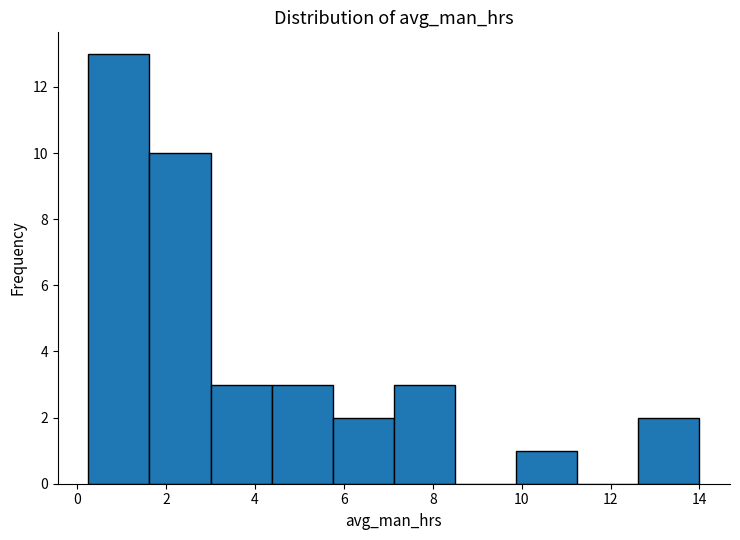

Reading left to right, list every bar in this chart as the range it spans on the x-axis followed by its height. Neither the bar edges nor the heights are printed on the chart, so give them approximately, as read against the axes.

0.2 to 1.6: 13
1.6 to 3.0: 10
3.0 to 4.4: 3
4.4 to 5.8: 3
5.8 to 7.2: 2
7.2 to 8.6: 3
8.6 to 9.8: 0
9.8 to 11.2: 1
11.2 to 12.6: 0
12.6 to 14.0: 2